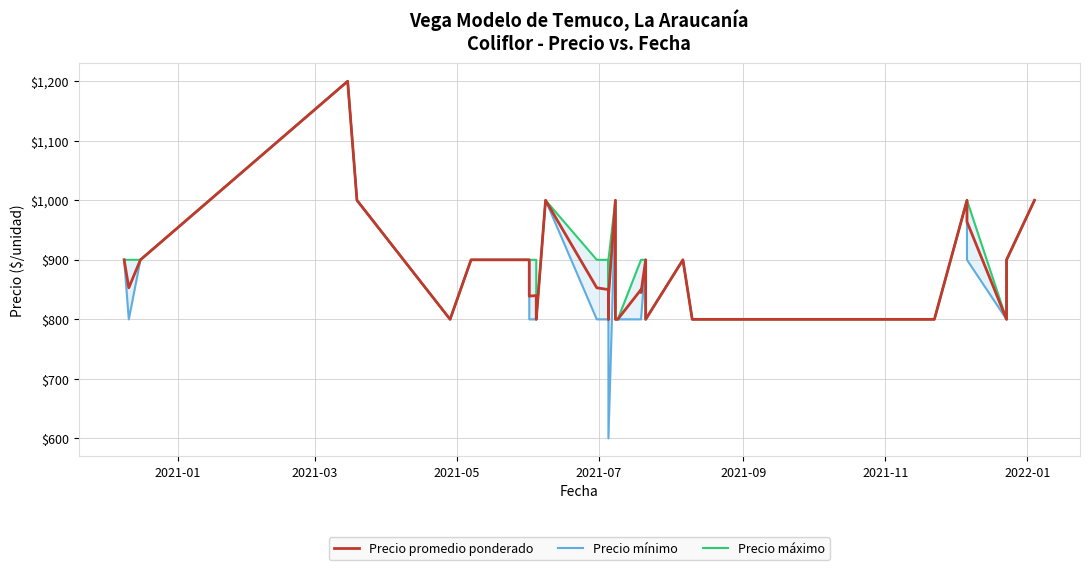

What is the minimum value for Precio máximo?

800